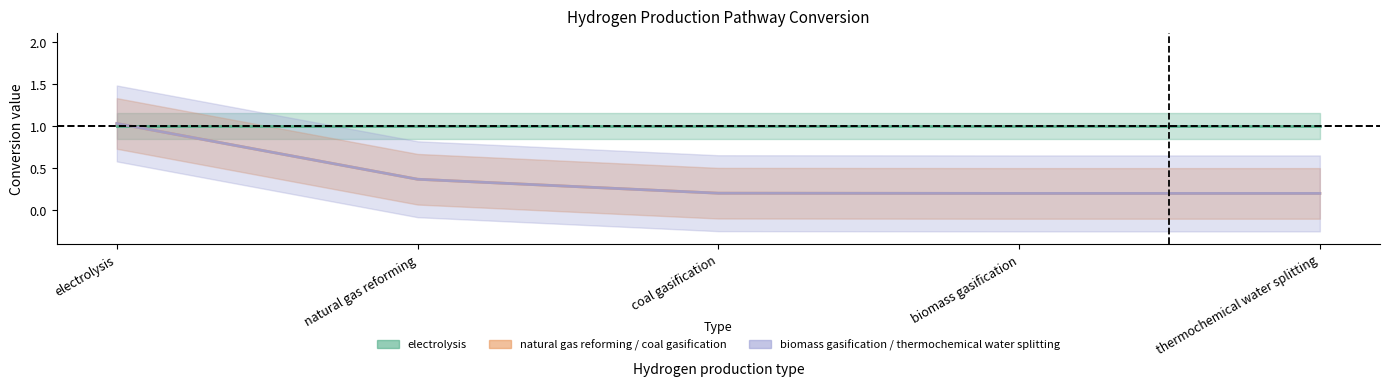

True or false: natural gas reforming and biomass gasification cross at least once.

False